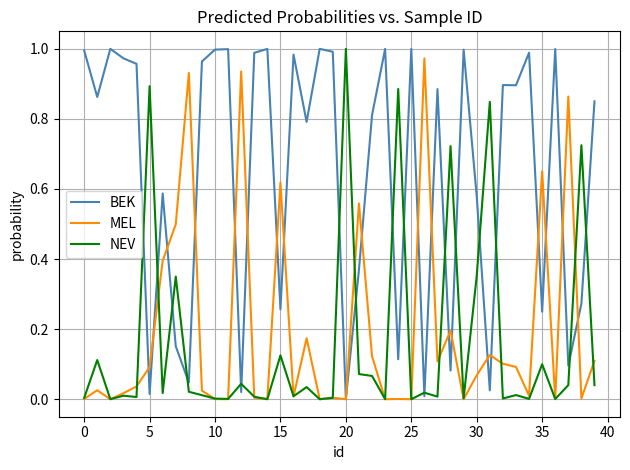

True or false: MEL and NEV intersect in this chart.

True